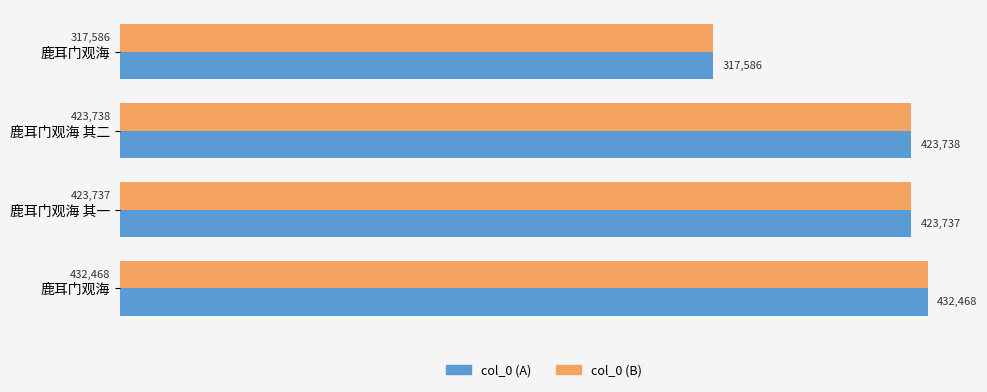

What is the lowest value of the col_0 (A) series?

317586